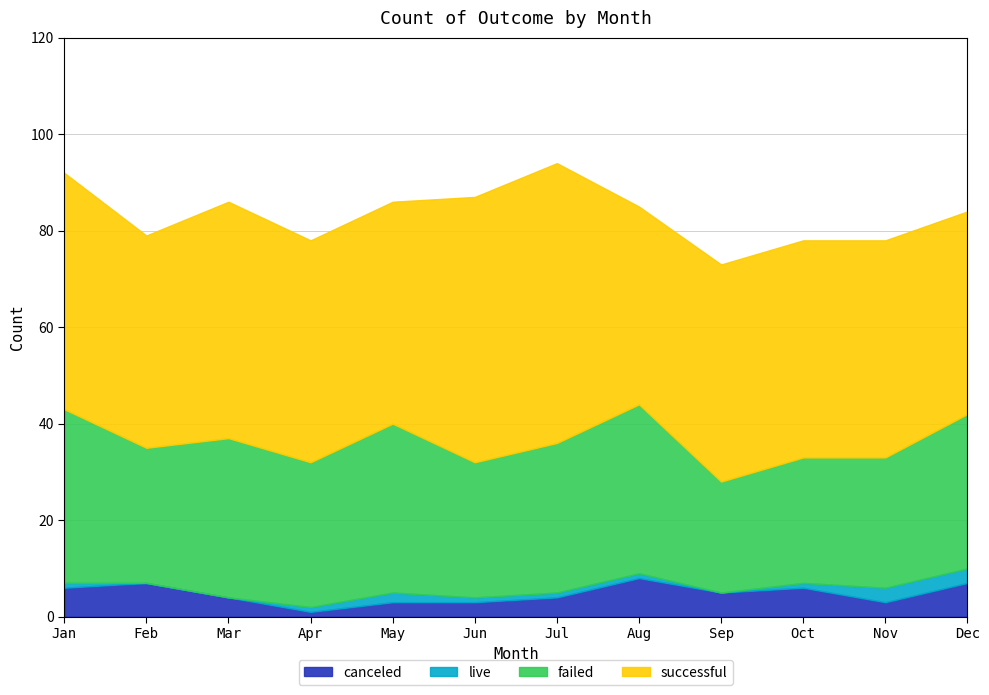

Which has a higher value, Nov or May?

Nov